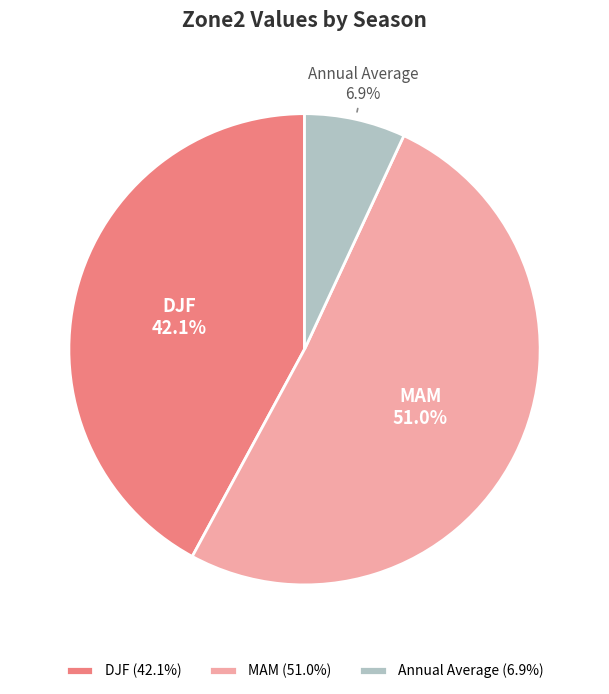

Count the number of slices in the pie.

3